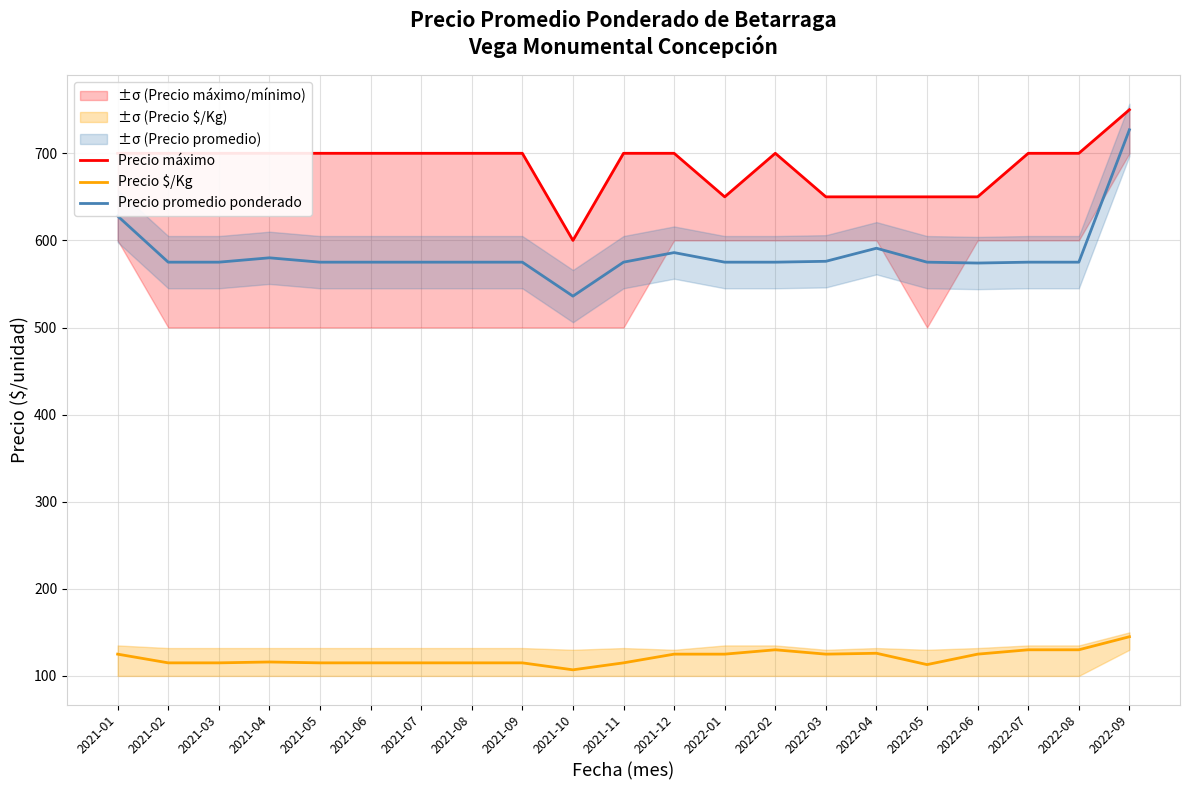

How many lines are shown in the chart?

3